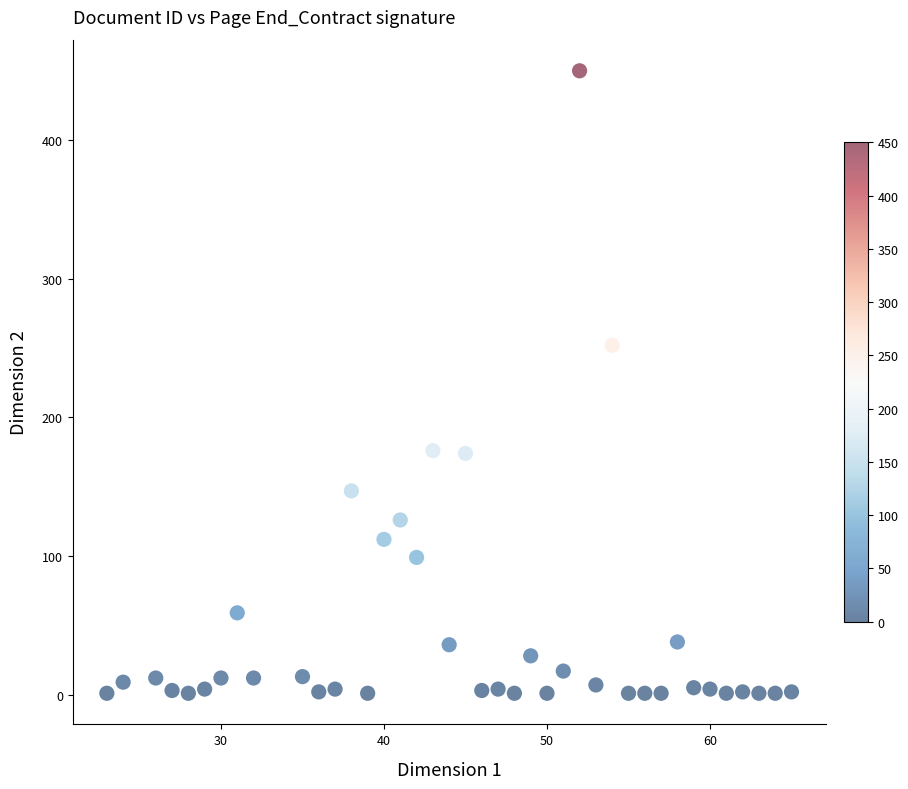

What is the range of Y values (max minus min)?

449